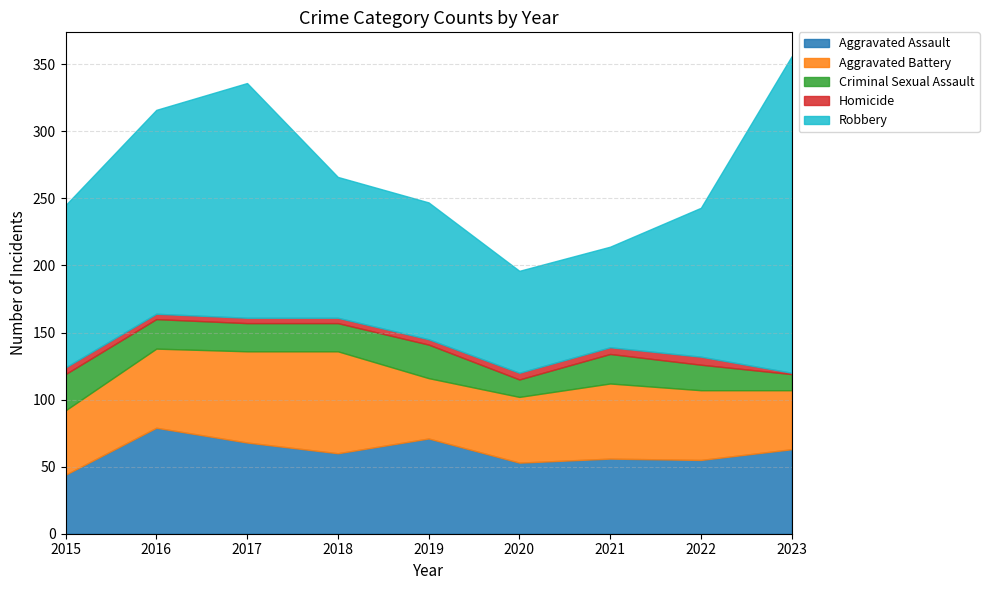

Count the Homicide values in the range 4 to 5.

7